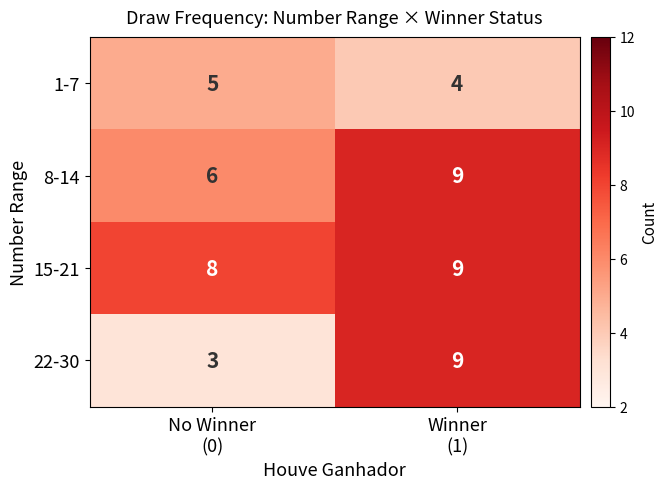

Rank the series by their average value, from highest to lowest.

15-21, 8-14, 22-30, 1-7